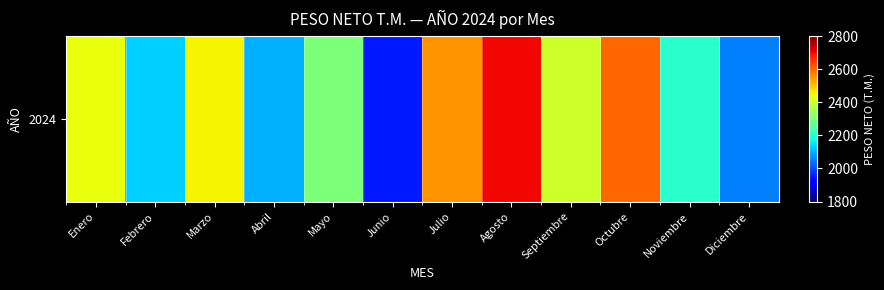

True or false: the data shows 2100.6 at Abril.

True